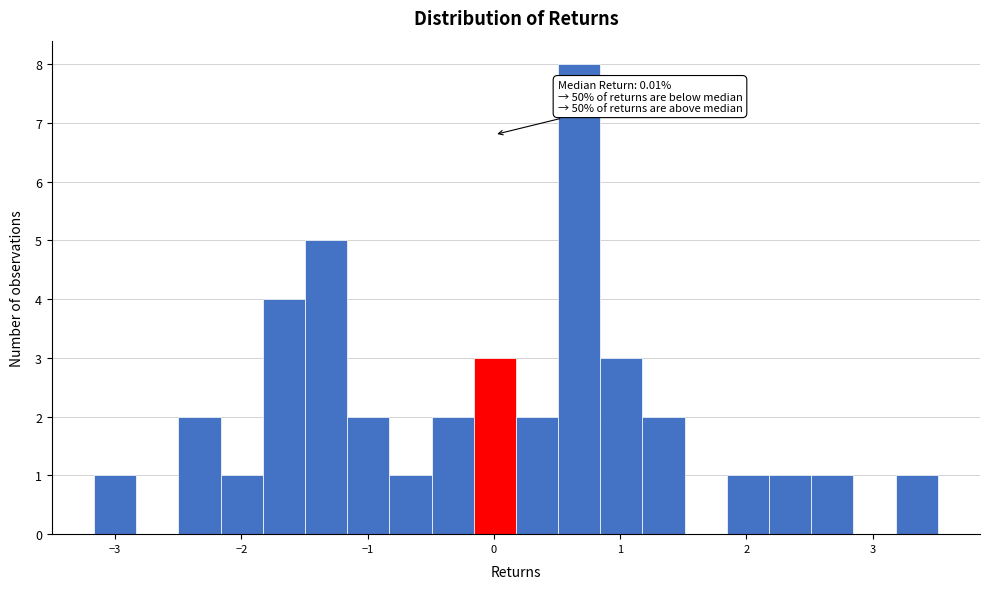

Around what value on the x-axis is the tallest bar? Give the approximate position of its centre, as read against the axis.

0.7